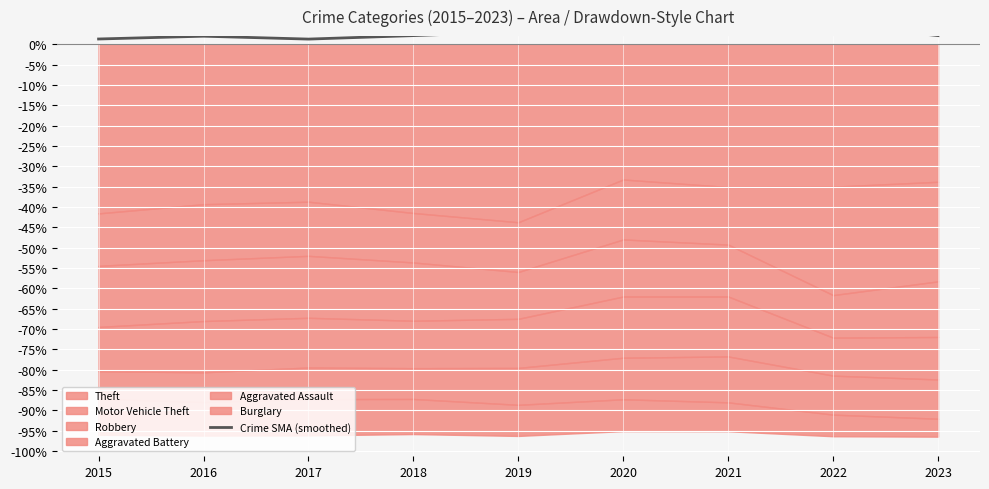

What is the ratio of the value at 2022 to the value at 2023?

2.3